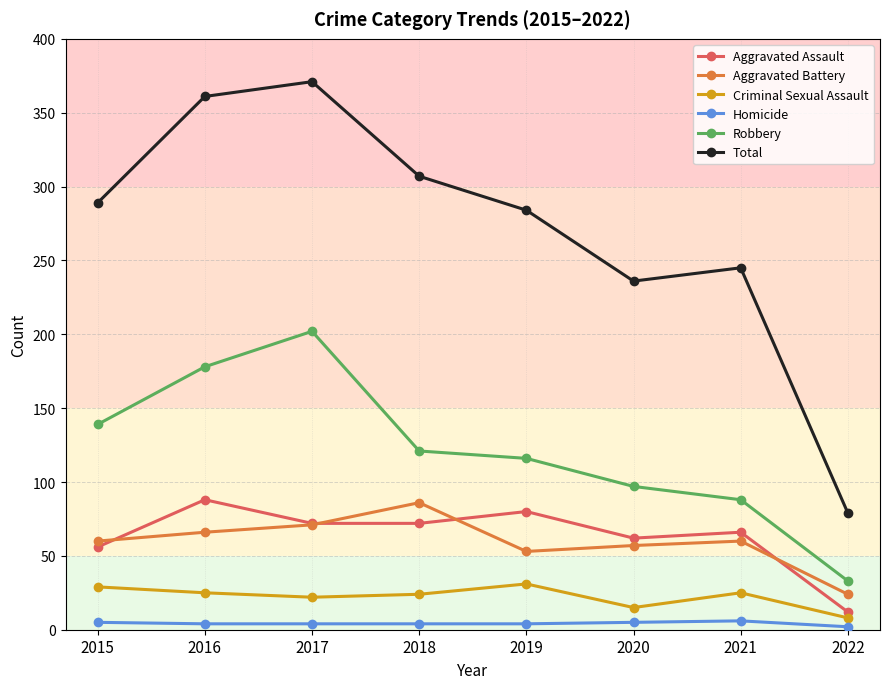

What is the difference between the highest and lowest values at 2020?

231